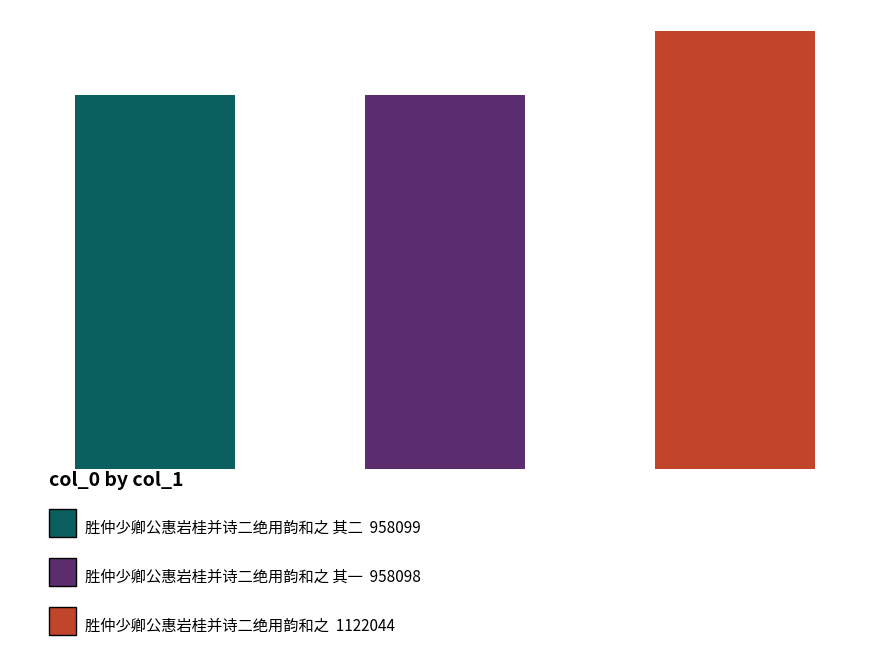

Reading left to right, transcribe all the data shown in this chart.

0=958099	1=958098	2=1122044